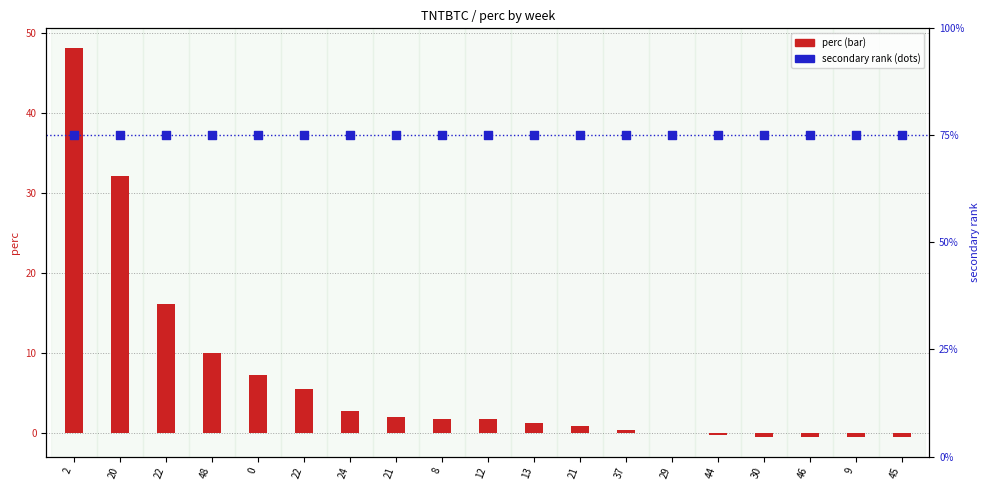

Which series contains the lowest Y value?

perc (TNTBTC)